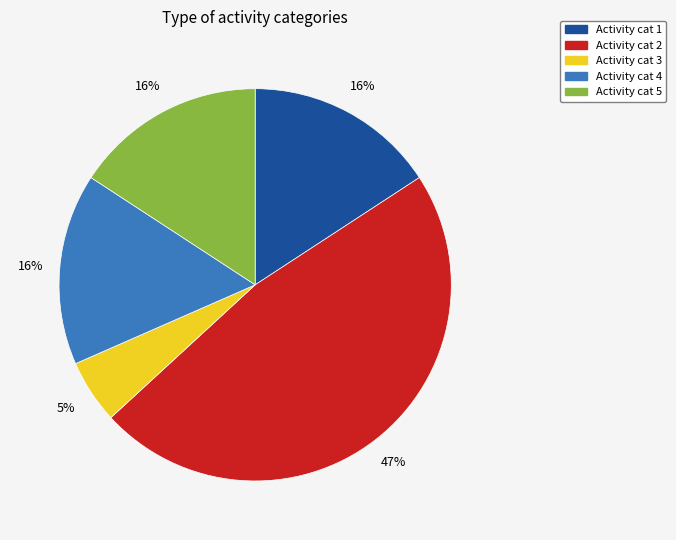

How many segments does this pie chart have?

5